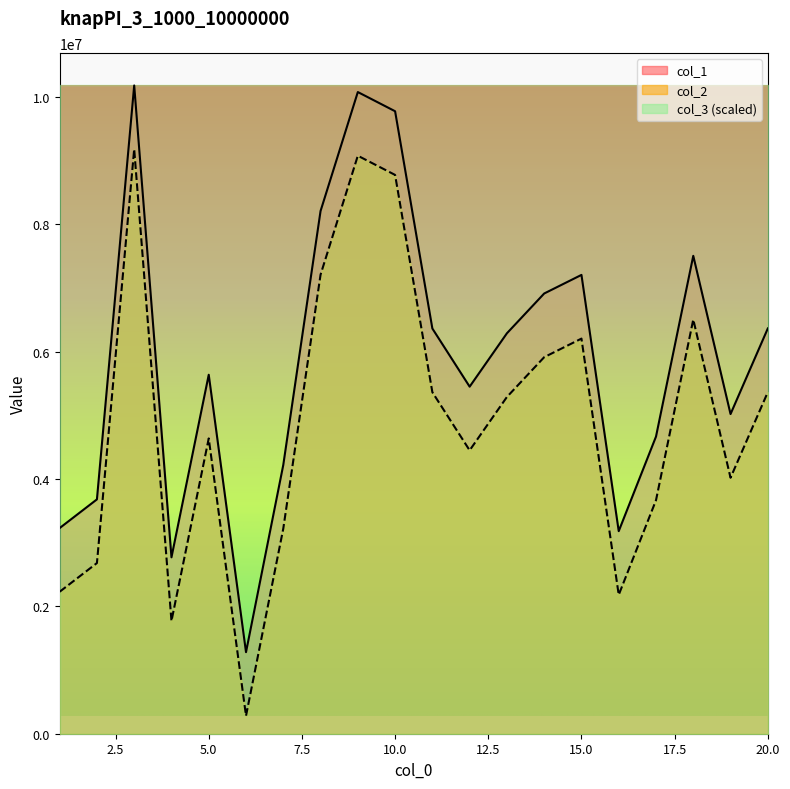

What is the maximum value for col_1?

10178769